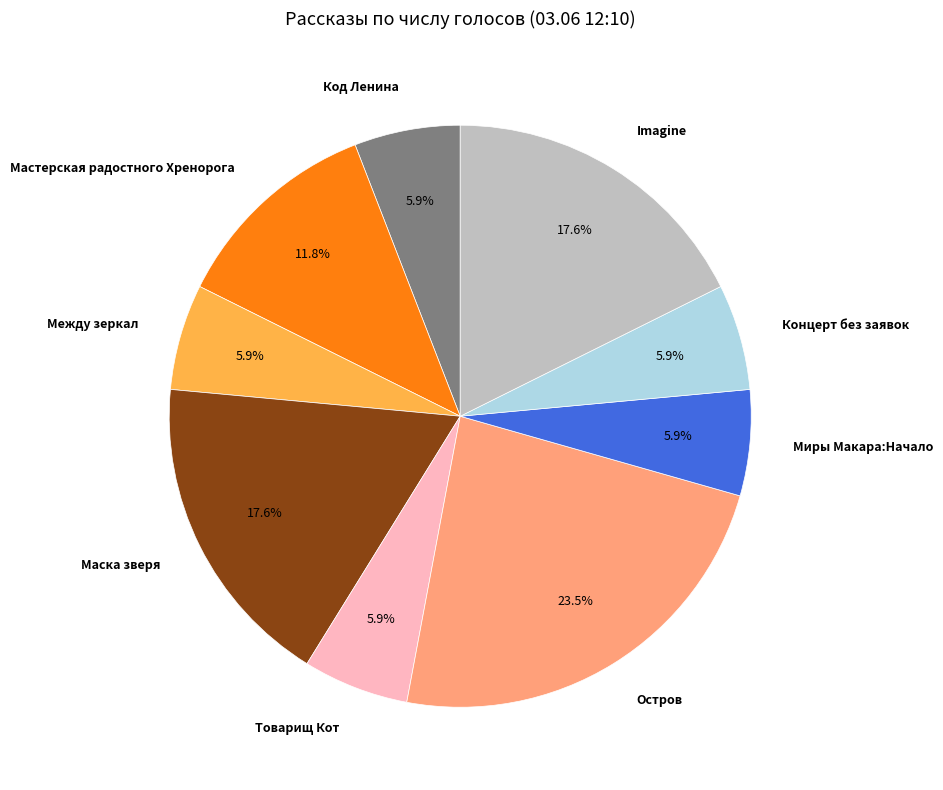

Between Мастерская радостного Хренорога and Маска зверя, which is larger?

Маска зверя